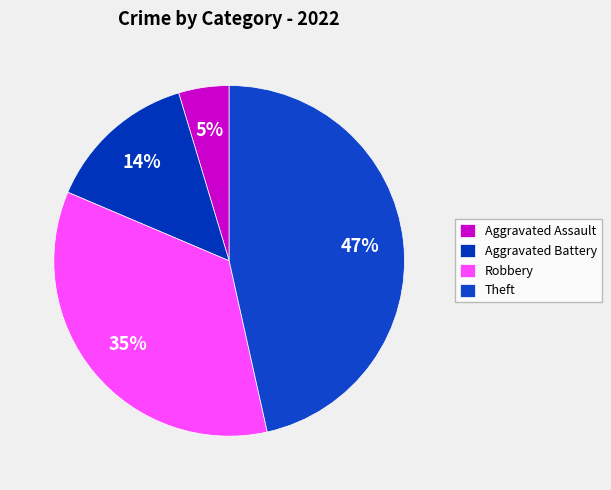

To the nearest percent, what is the difference between the largest and smallest slice percentages?

42%